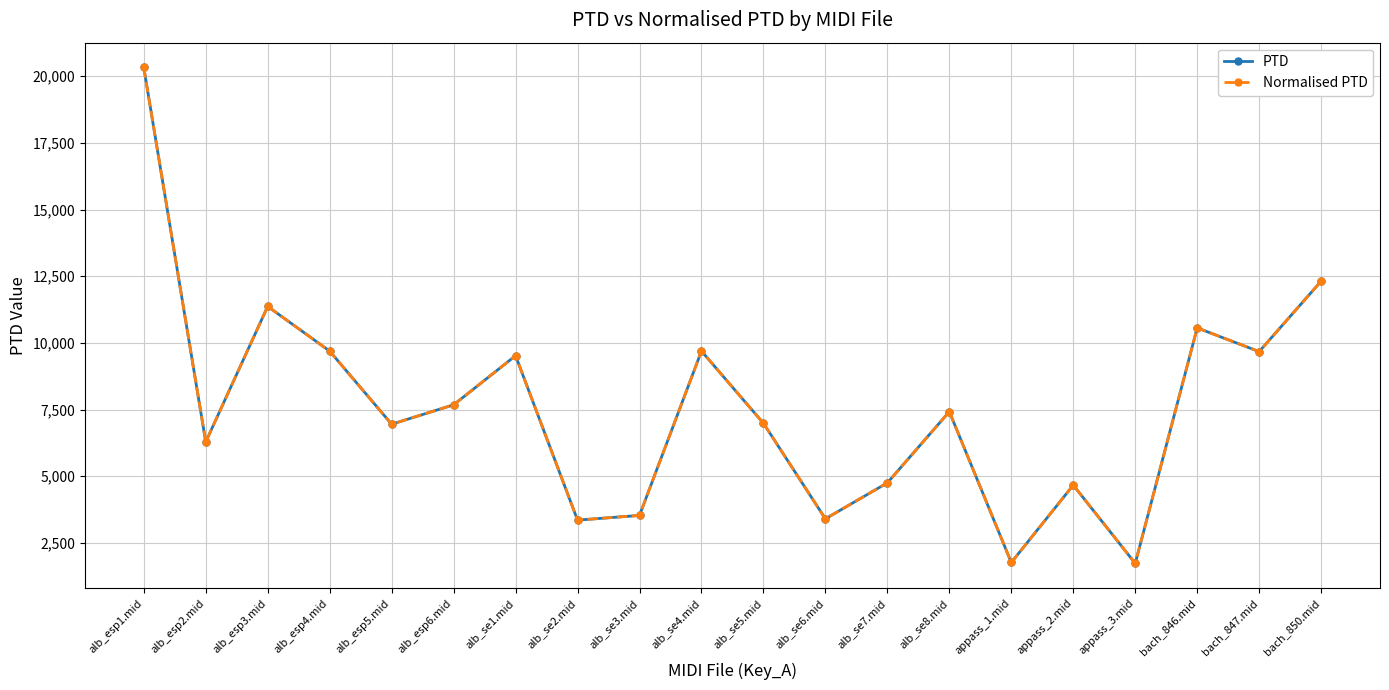

Reading right to left, extract all data points from this chart.

PTD: bach_850.mid=12313.9	bach_847.mid=9672.7	bach_846.mid=10563.1	appass_3.mid=1732.3	appass_2.mid=4667.0	appass_1.mid=1766.5	alb_se8.mid=7421.6	alb_se7.mid=4753.1	alb_se6.mid=3403.6	alb_se5.mid=6987.2	alb_se4.mid=9692.6	alb_se3.mid=3531.0	alb_se2.mid=3355.0	alb_se1.mid=9520.8	alb_esp6.mid=7677.4	alb_esp5.mid=6951.4	alb_esp4.mid=9692.5	alb_esp3.mid=11367.1	alb_esp2.mid=6288.2	alb_esp1.mid=20326.7
Normalised PTD: bach_850.mid=12313.9	bach_847.mid=9672.7	bach_846.mid=10563.1	appass_3.mid=1732.3	appass_2.mid=4667.0	appass_1.mid=1766.5	alb_se8.mid=7421.6	alb_se7.mid=4753.1	alb_se6.mid=3403.6	alb_se5.mid=6987.2	alb_se4.mid=9692.6	alb_se3.mid=3531.0	alb_se2.mid=3355.0	alb_se1.mid=9520.8	alb_esp6.mid=7677.4	alb_esp5.mid=6951.4	alb_esp4.mid=9692.5	alb_esp3.mid=11367.1	alb_esp2.mid=6288.2	alb_esp1.mid=20326.7